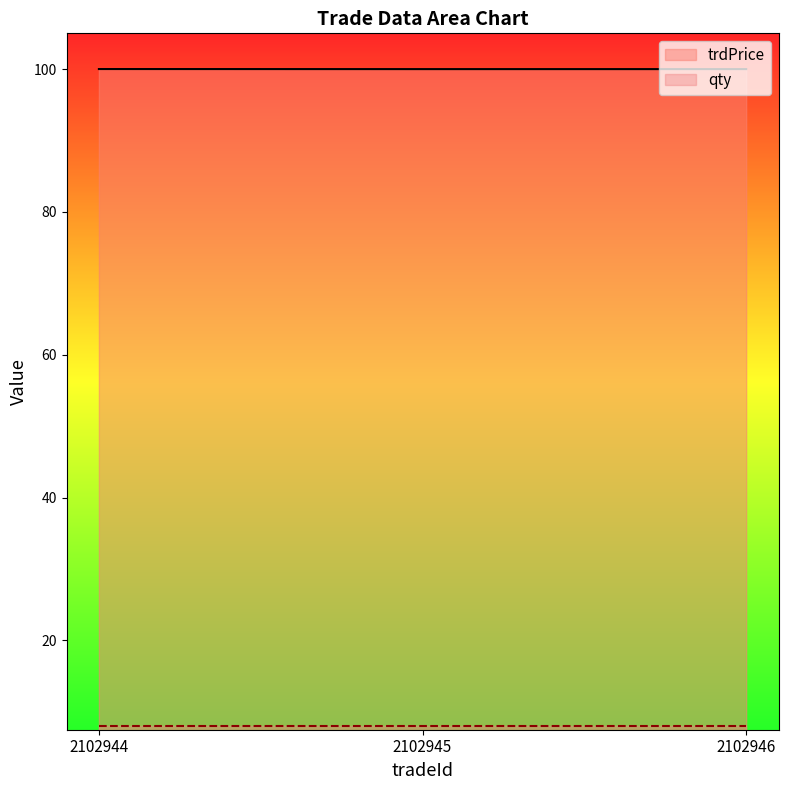

The chart shows a value of 36.9 at 2102946. True or false?

False